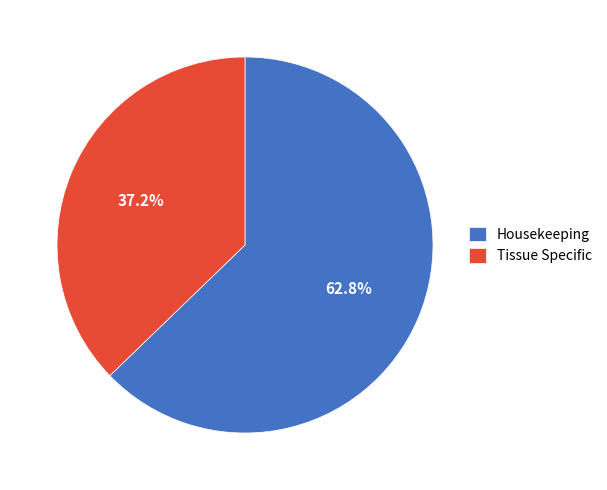

Between Tissue Specific and Housekeeping, which is larger?

Housekeeping